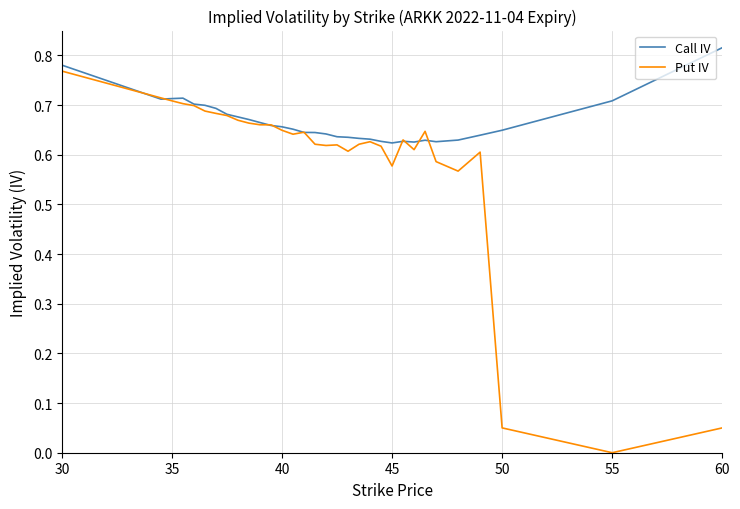

Which series has the largest total across all categories?

Call IV